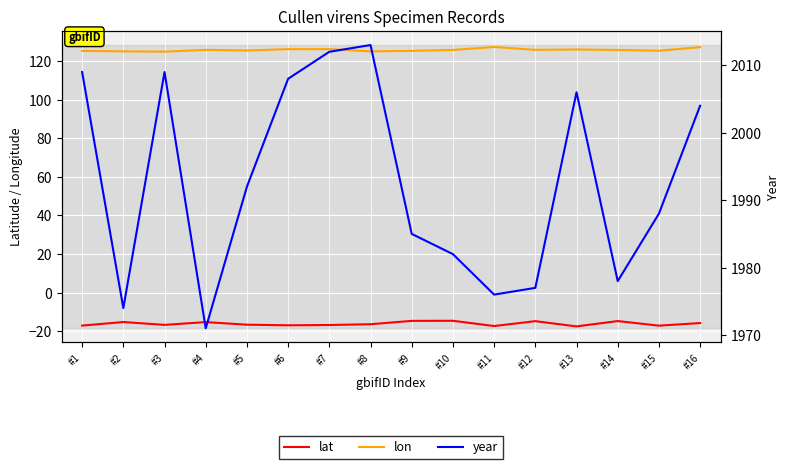

Where is the first local minimum for lon?

#3